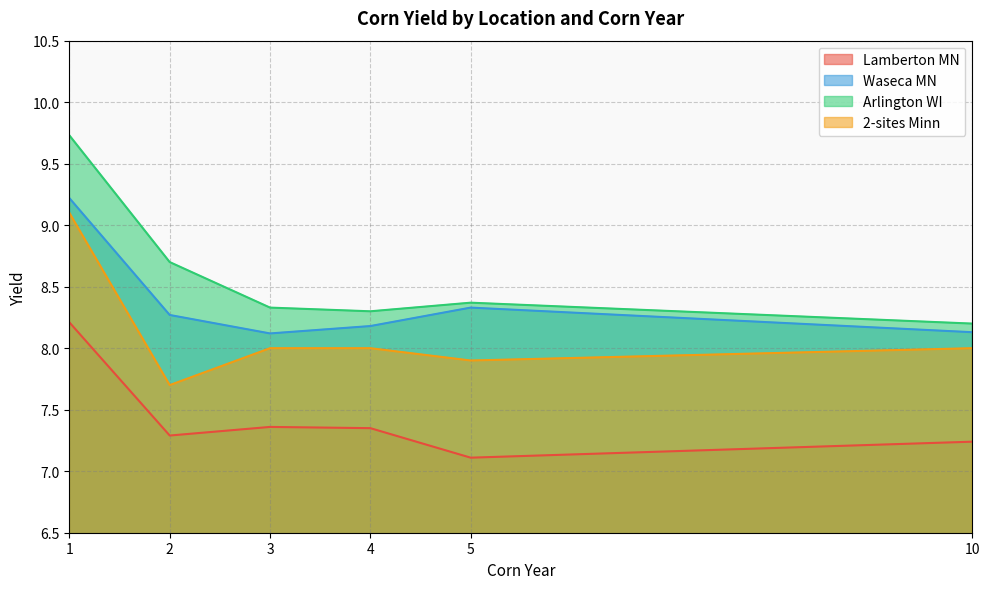

The value of Arlington WI at 3 is 8.3. True or false?

True